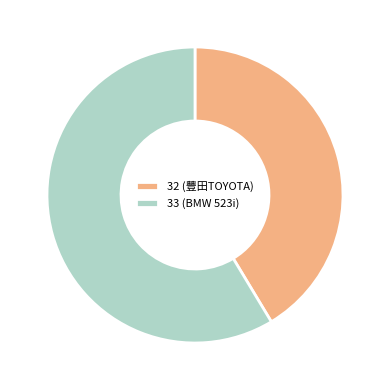

What is the largest slice in the pie chart?

33 (BMW 523i)